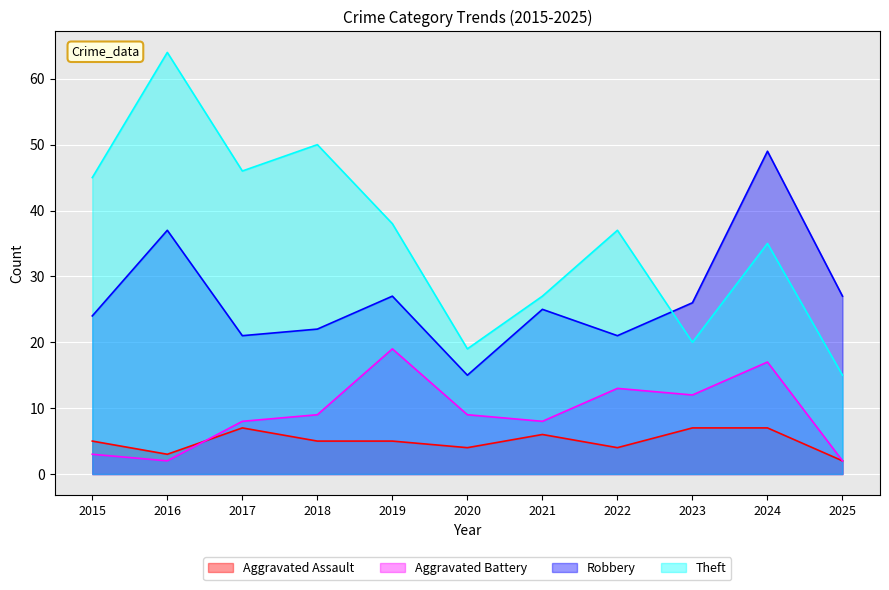

What is the difference between the Aggravated Assault values at 2023 and 2020?

3